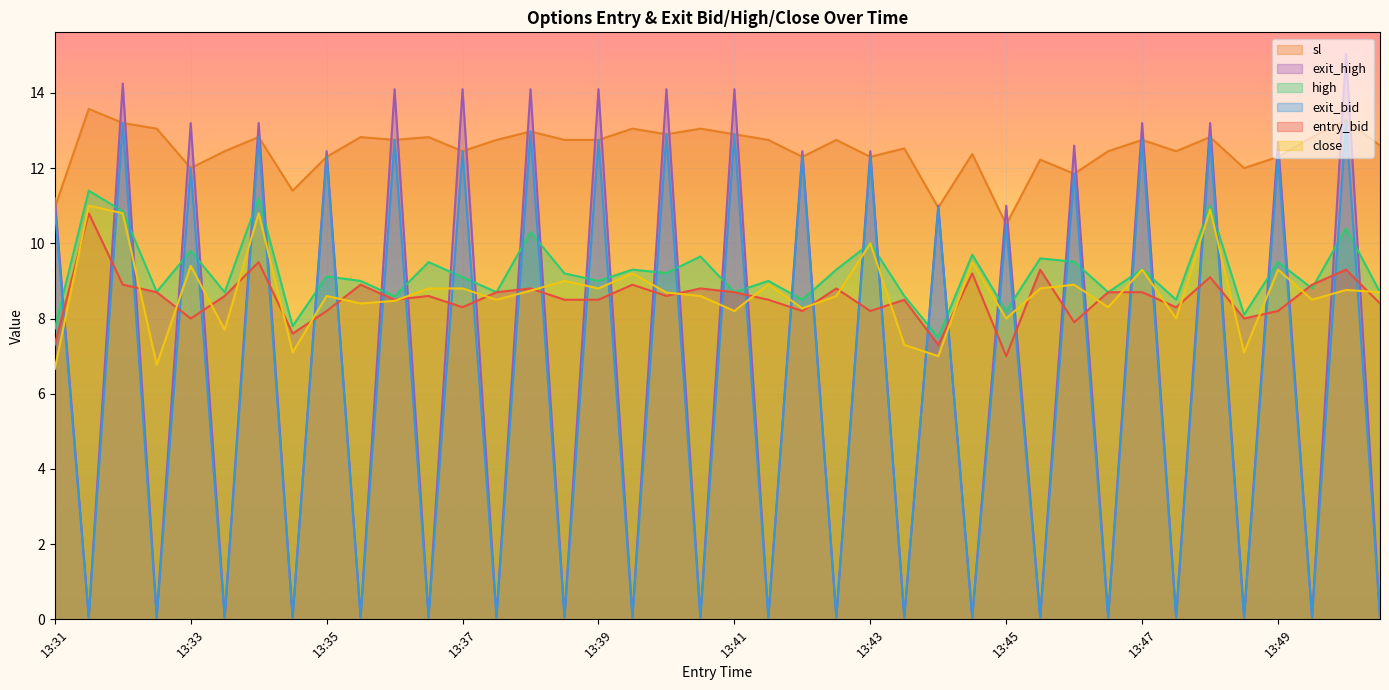

What is the average value of the exit_high series?

6.6